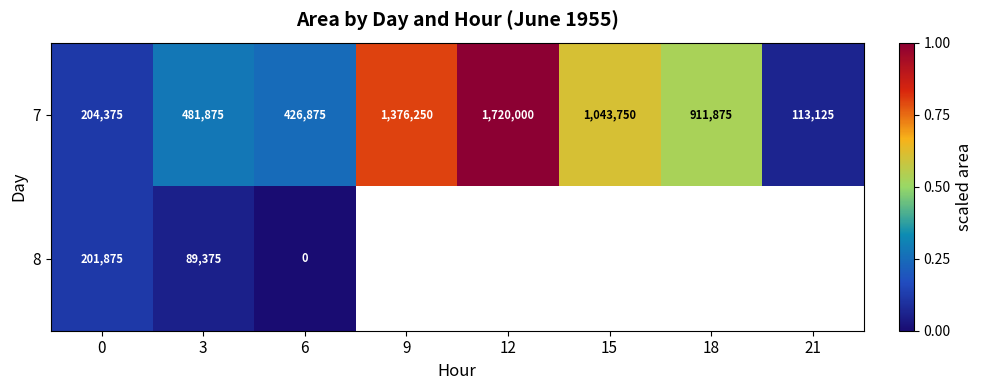

At which category does the chart reach its peak across all series?

12